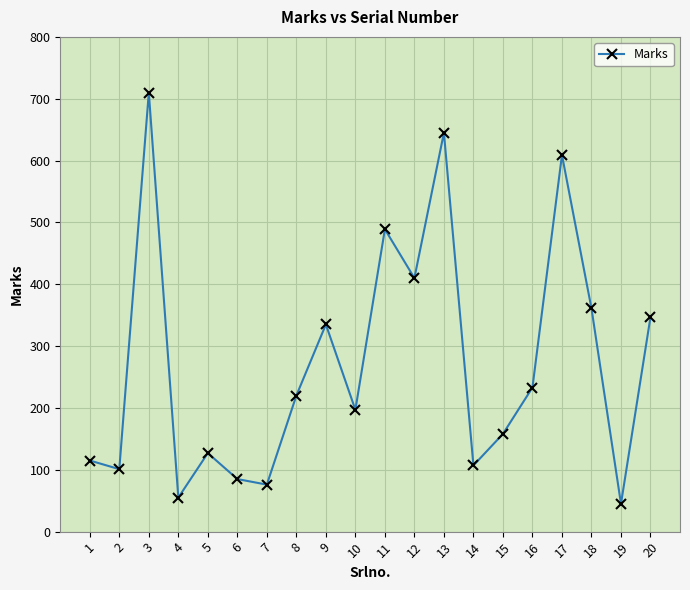

At which label is the value closest to 377?

18